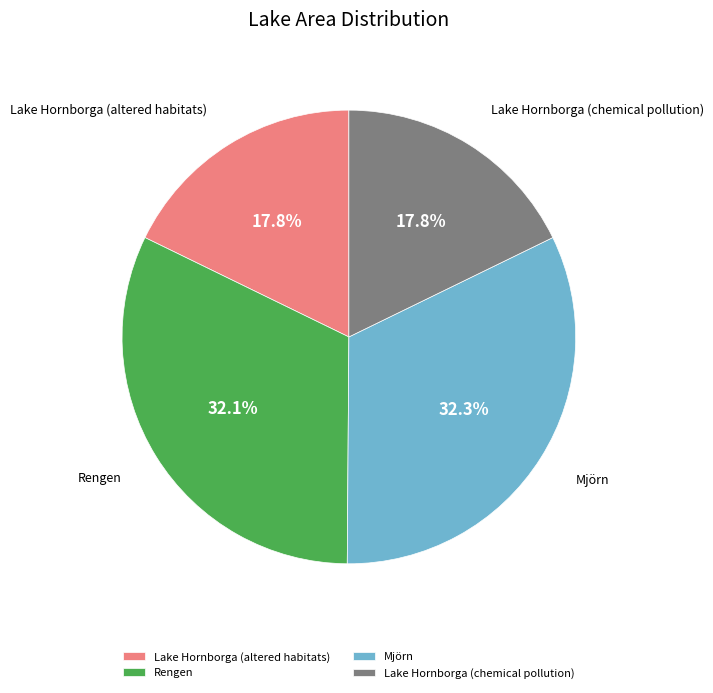

Approximately how many times larger is the value at Lake Hornborga (altered habitats) compared to Lake Hornborga (chemical pollution)?

1.0